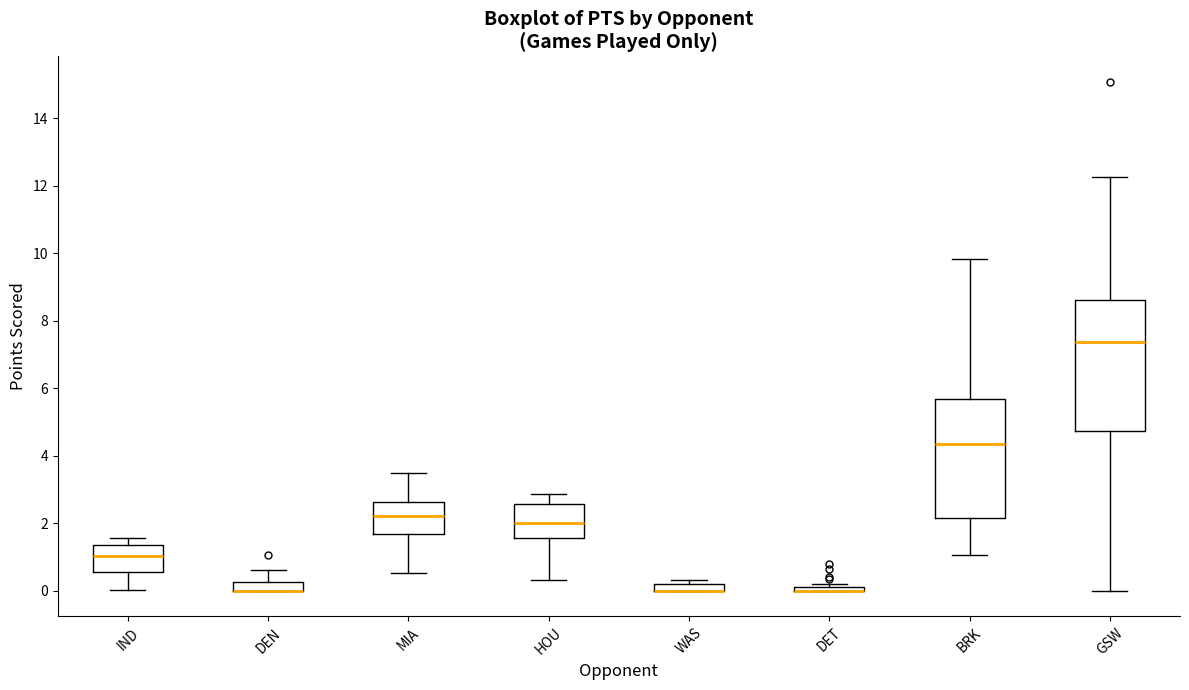

Where is the upper edge of the box for DEN on the y-axis? The values are not printed on the chart, so give them approximately, as read against the axis.

0.2